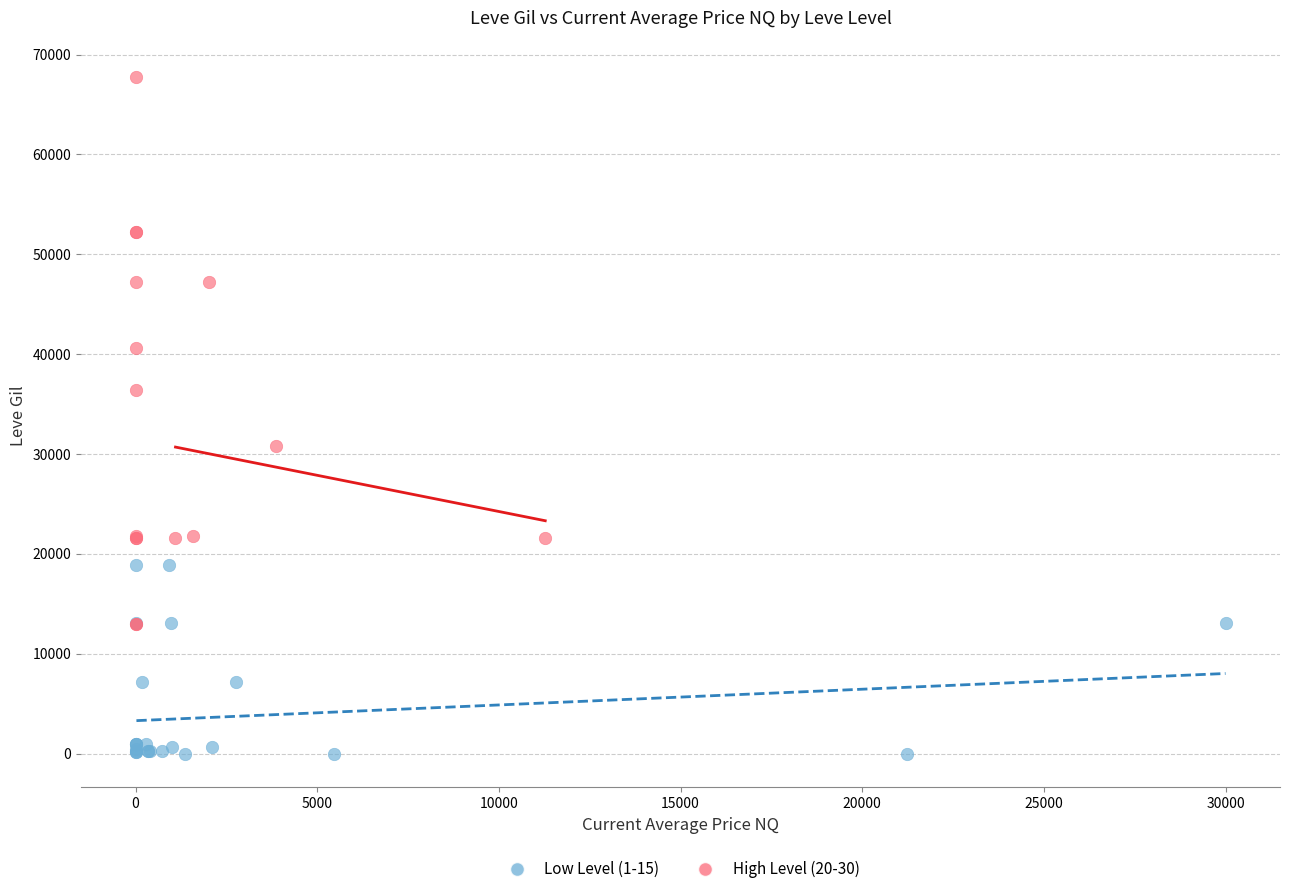

Which series reaches the maximum Y coordinate?

High Level (20-30)